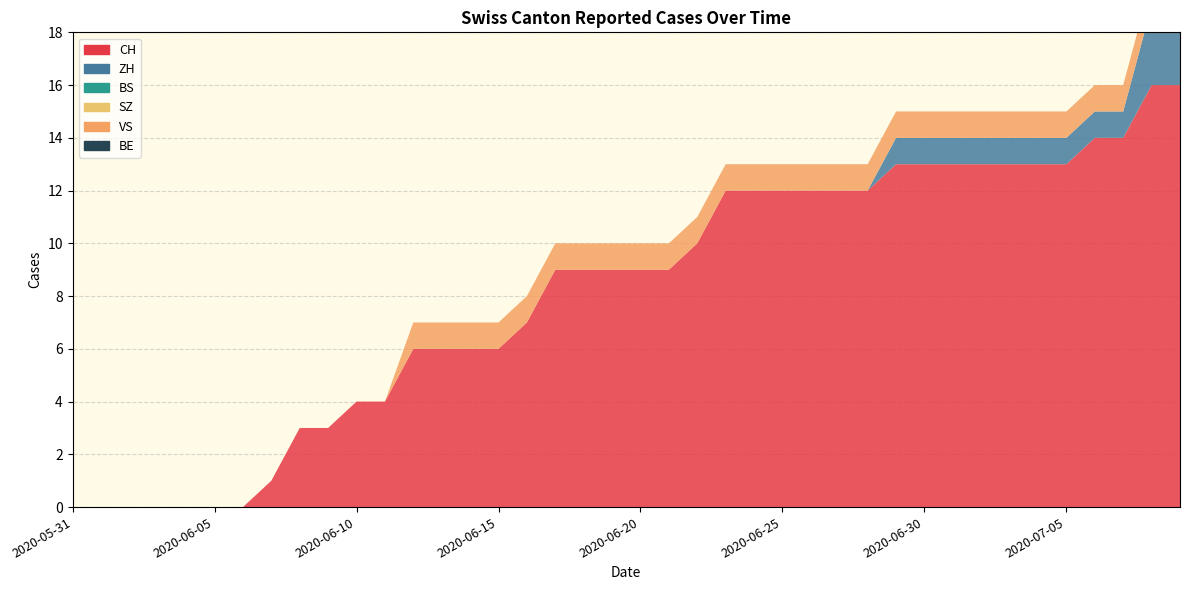

Reading right to left, list all the values displayed in this chart.

CH: 16	16	14	14	13	13	13	13	13	13	13	12	12	12	12	12	12	10	9	9	9	9	9	7	6	6	6	6	4	4	3	3	1	0	0	0	0	0	0	0
ZH: 3	3	1	1	1	1	1	1	1	1	1	0	0	0	0	0	0	0	0	0	0	0	0	0	0	0	0	0	0	0	0	0	0	0	0	0	0	0	0	0
BS: 0	0	0	0	0	0	0	0	0	0	0	0	0	0	0	0	0	0	0	0	0	0	0	0	0	0	0	0	0	0	0	0	0	0	0	0	0	0	0	0
SZ: 0	0	0	0	0	0	0	0	0	0	0	0	0	0	0	0	0	0	0	0	0	0	0	0	0	0	0	0	0	0	0	0	0	0	0	0	0	0	0	0
VS: 1	1	1	1	1	1	1	1	1	1	1	1	1	1	1	1	1	1	1	1	1	1	1	1	1	1	1	1	0	0	0	0	0	0	0	0	0	0	0	0
BE: 0	0	0	0	0	0	0	0	0	0	0	0	0	0	0	0	0	0	0	0	0	0	0	0	0	0	0	0	0	0	0	0	0	0	0	0	0	0	0	0